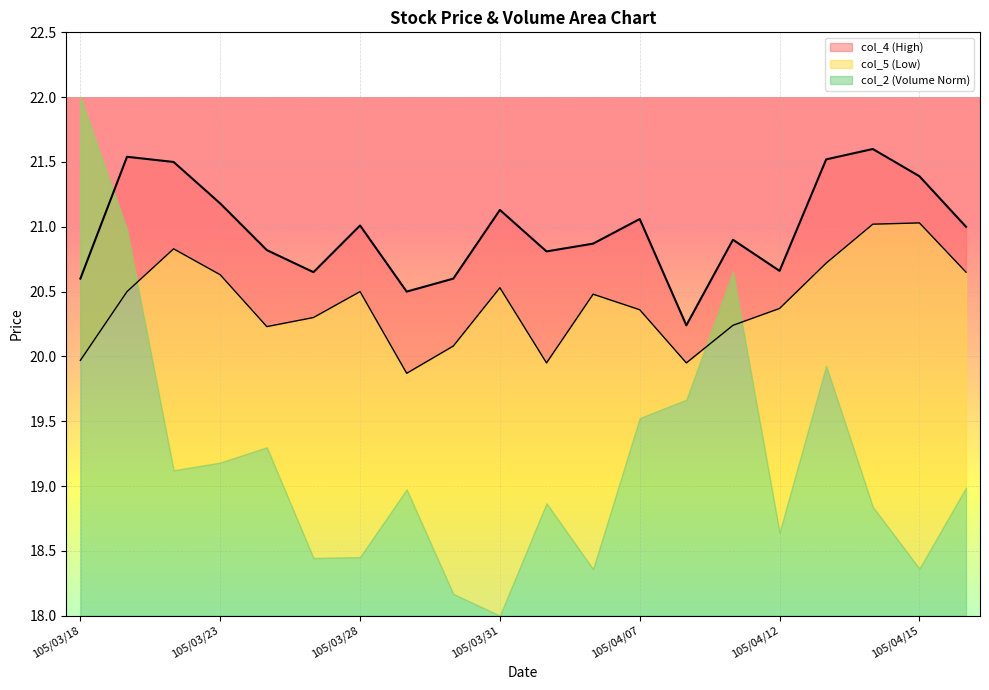

Count the number of categories in the chart.

20